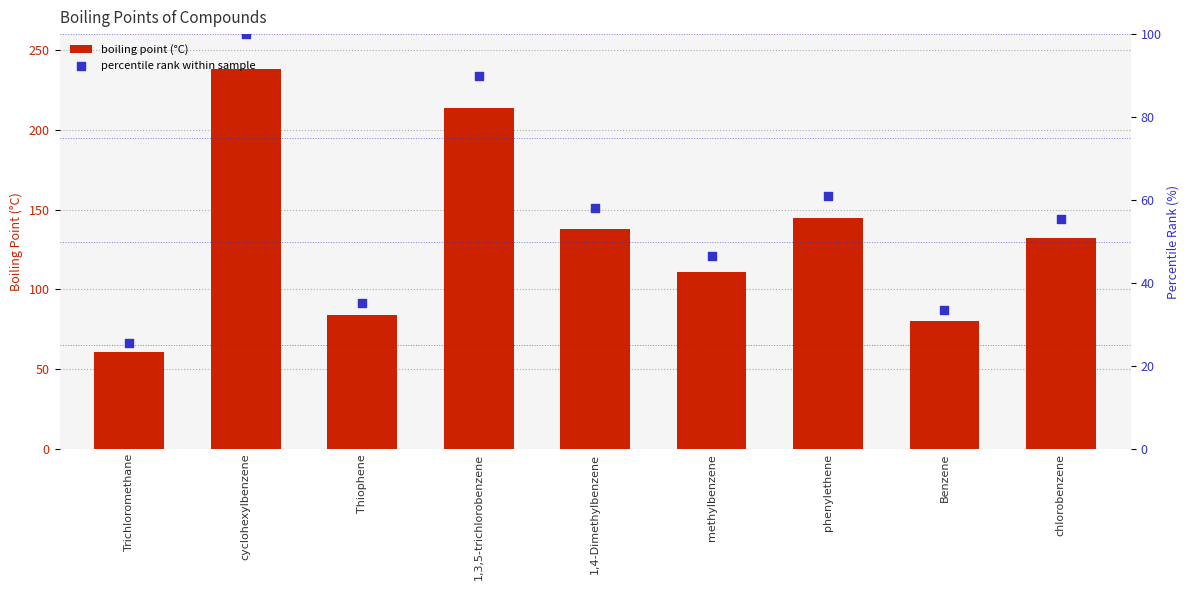

What is the total value across all series at phenylethene?

205.9